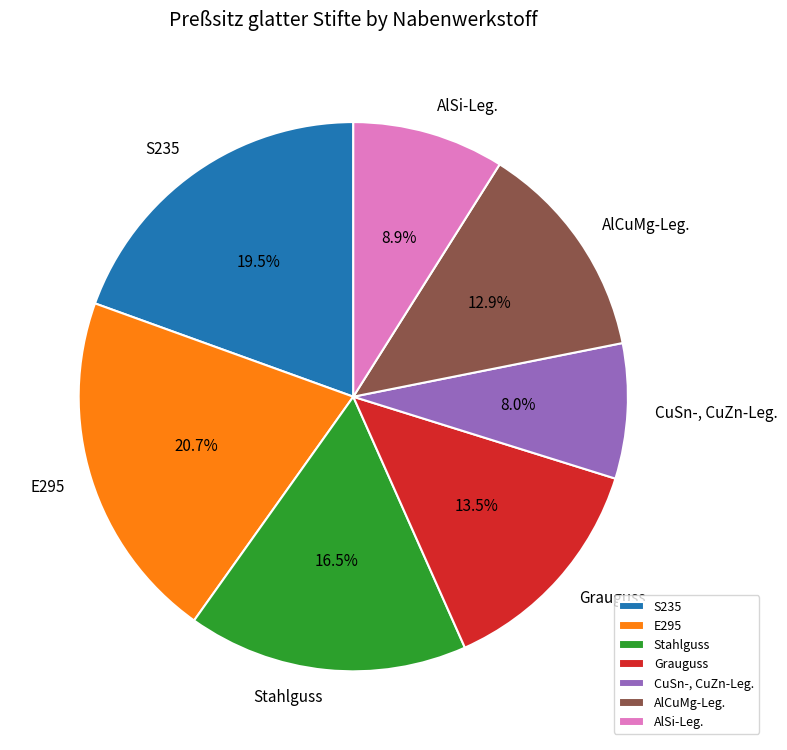

Combined, what portion of the pie is E295 and Stahlguss?

37.2%